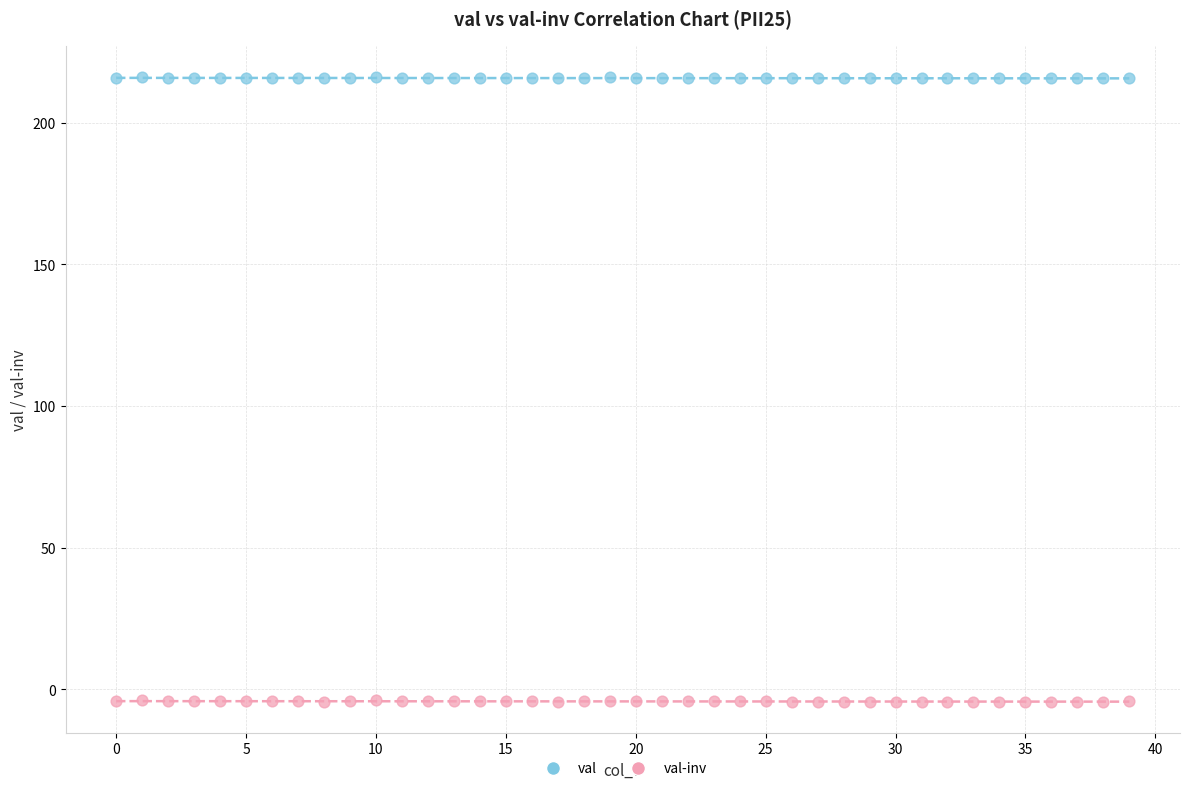

Across all data points, what is the range of Y values (max minus min)?

220.5